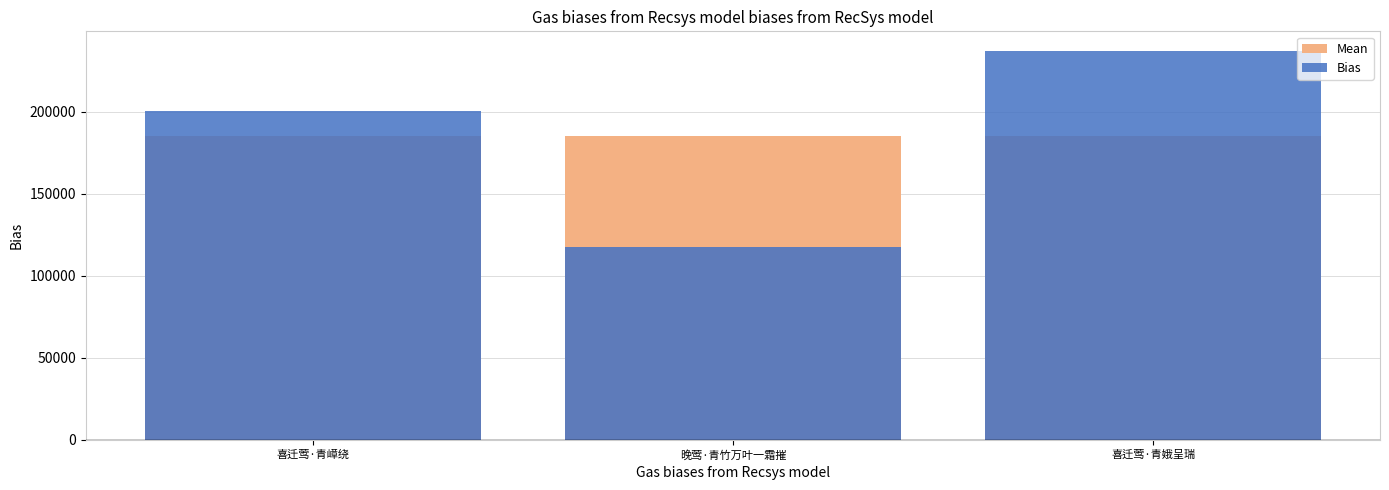

At which category does the chart reach its peak across all series?

喜迁莺·青娥呈瑞